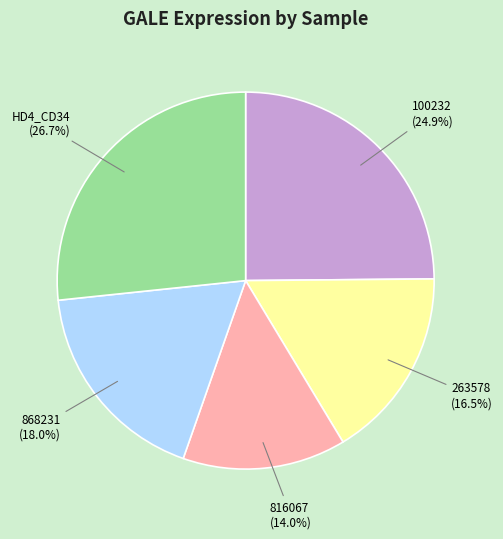

To the nearest percent, what is the difference between the largest and smallest slice percentages?

13%